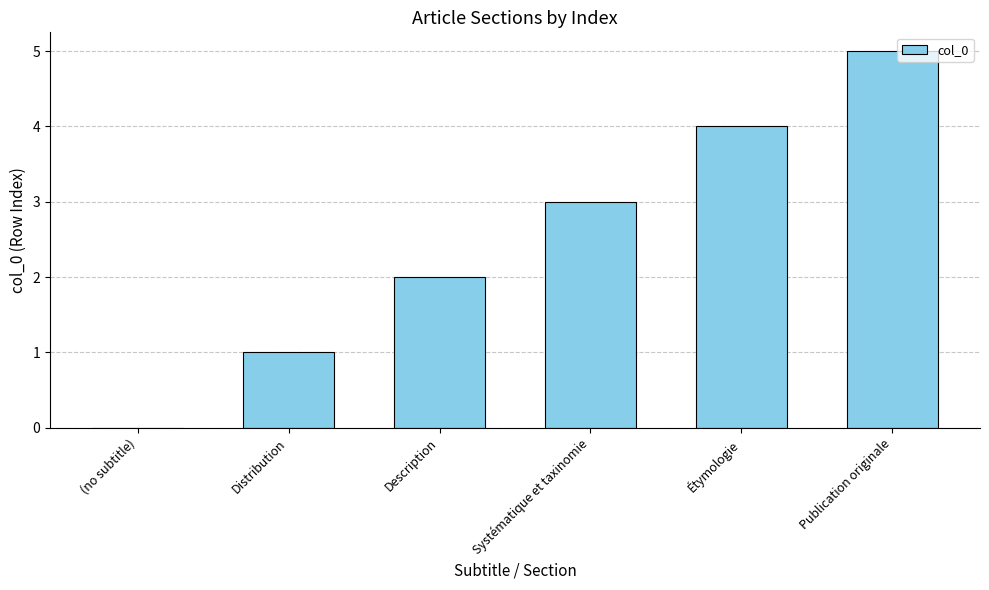

The value at Systématique et taxinomie is 3. True or false?

True